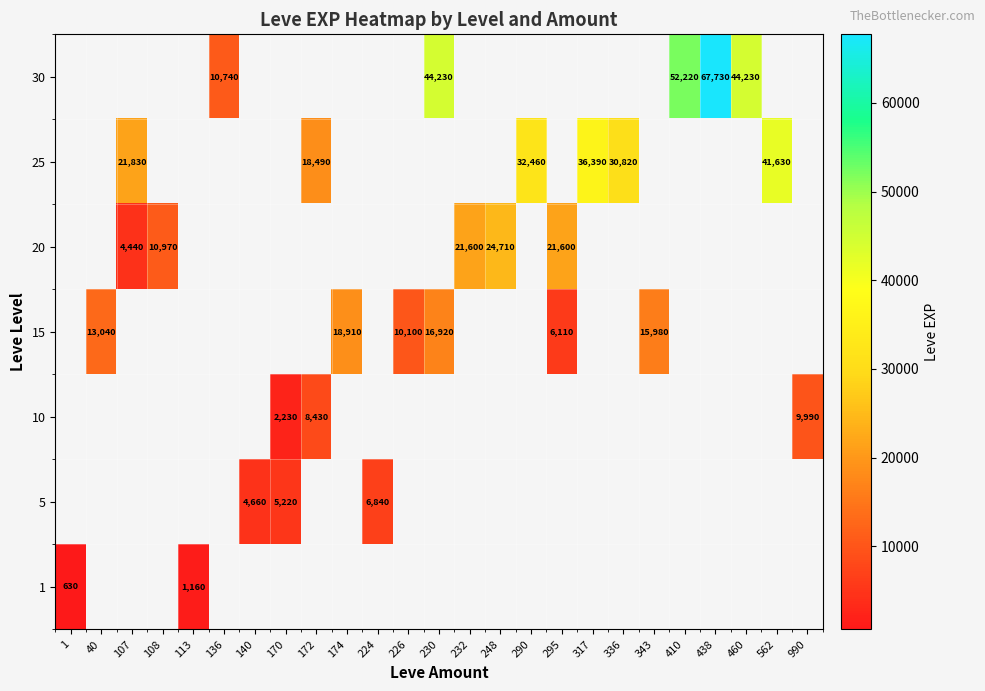

What is the maximum value shown in the chart?

67730.0